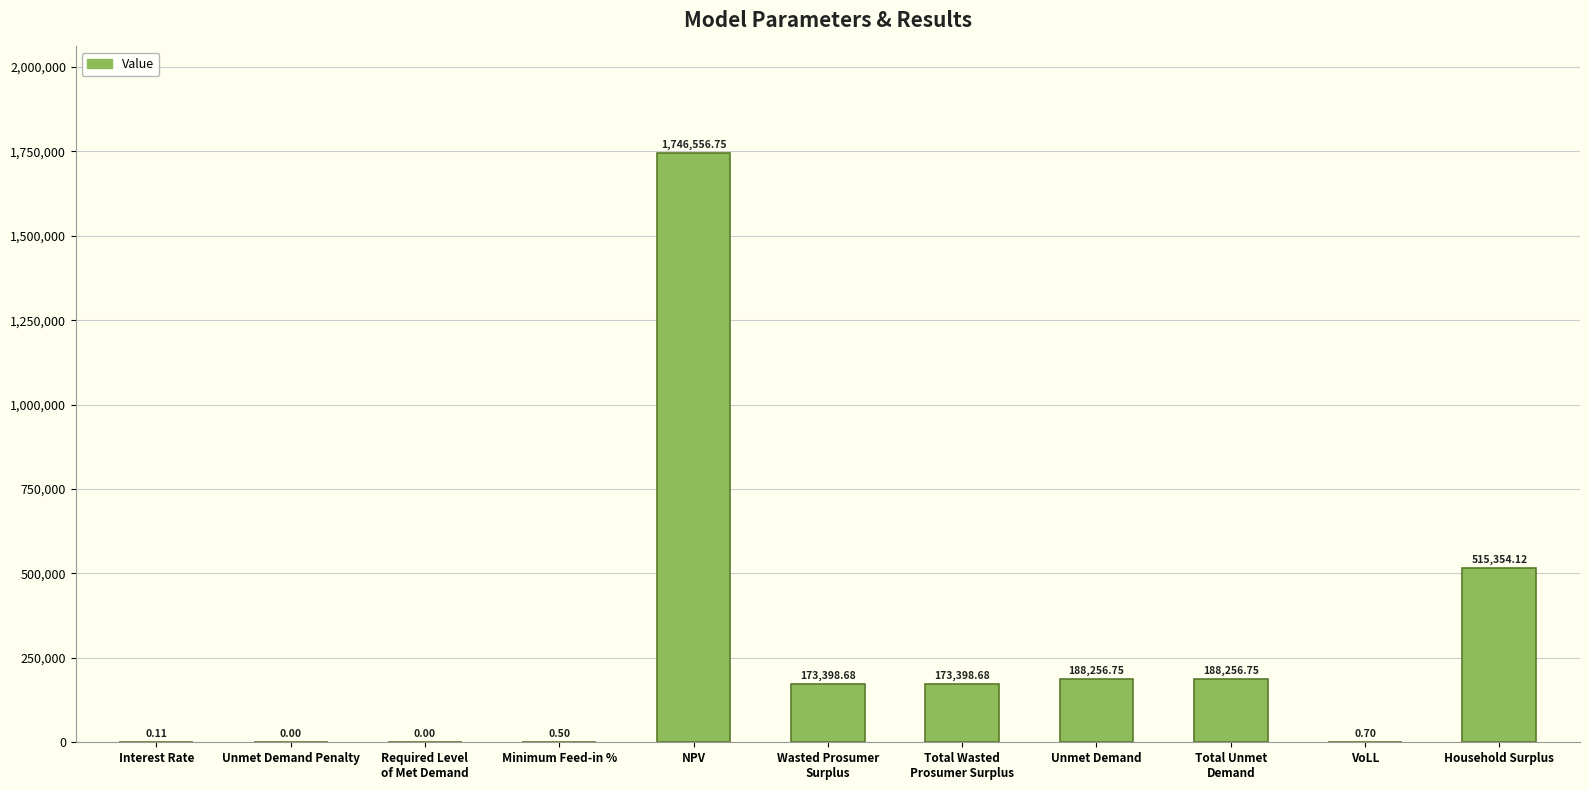

At which label does the data first exceed 173398?

NPV